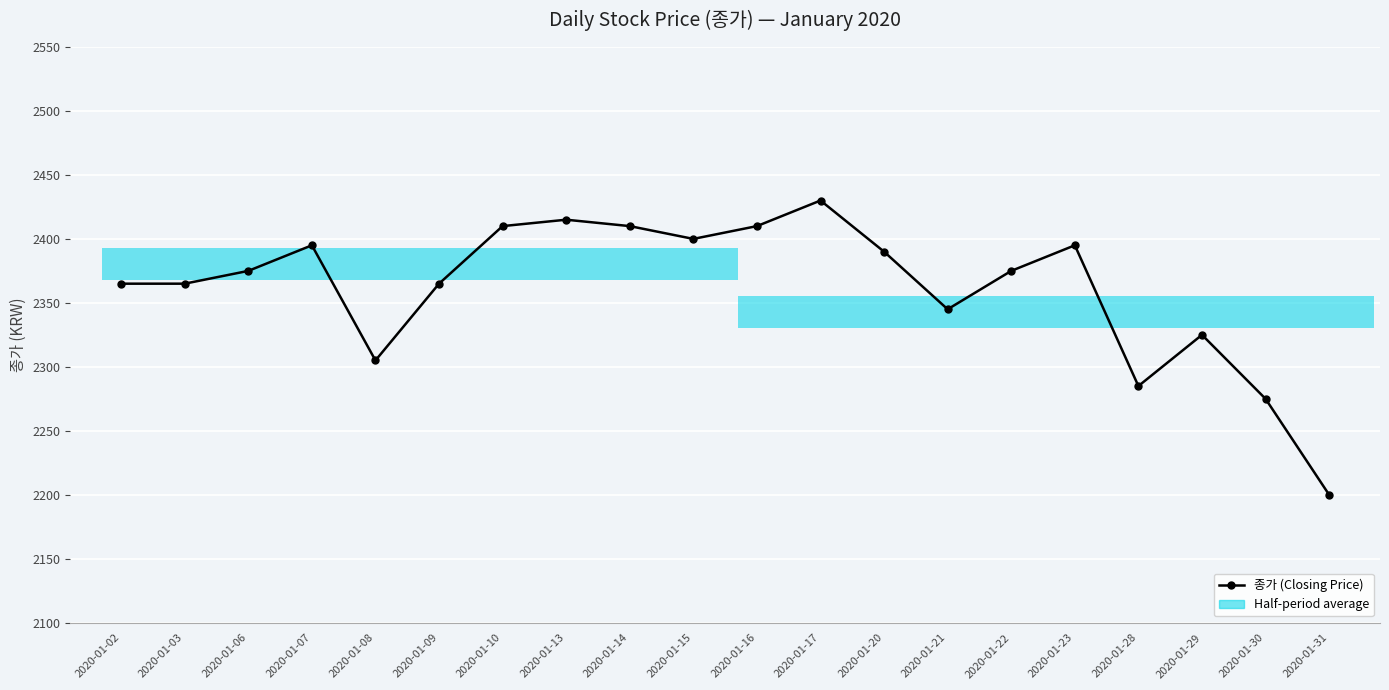

Between 2020-01-15 and 2020-01-16, which is larger?

2020-01-16